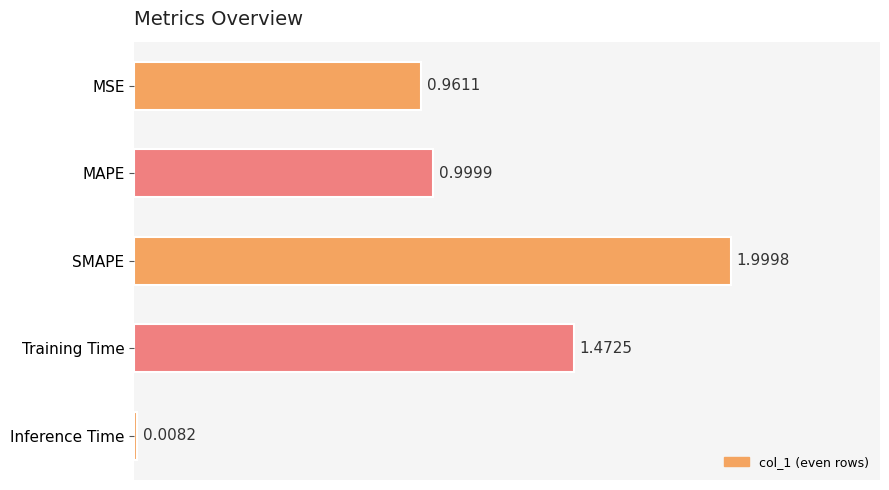

What is the difference between the maximum and minimum values?

2.0